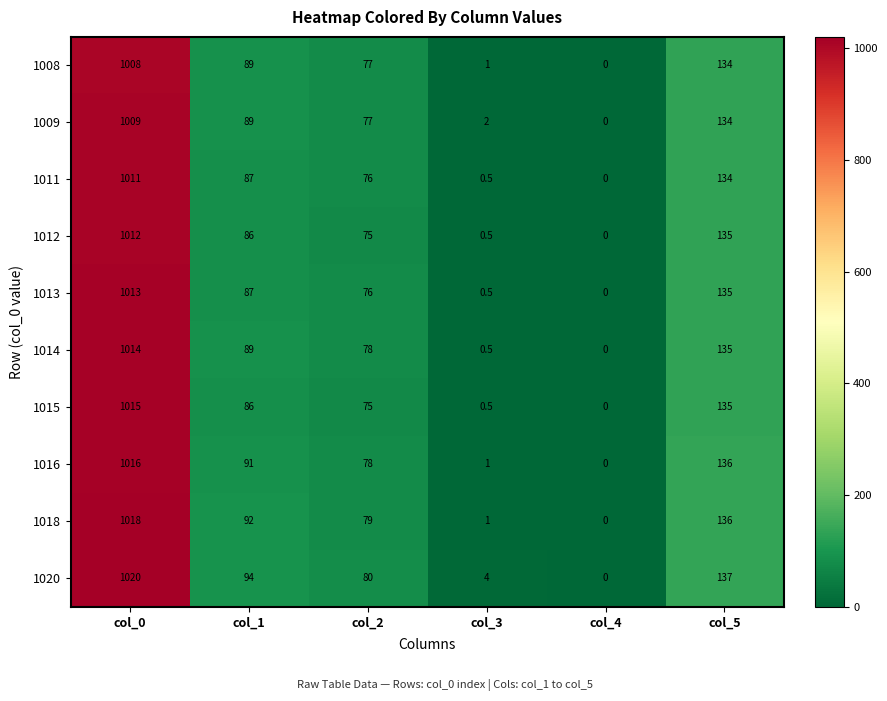

Count the number of categories in the chart.

6